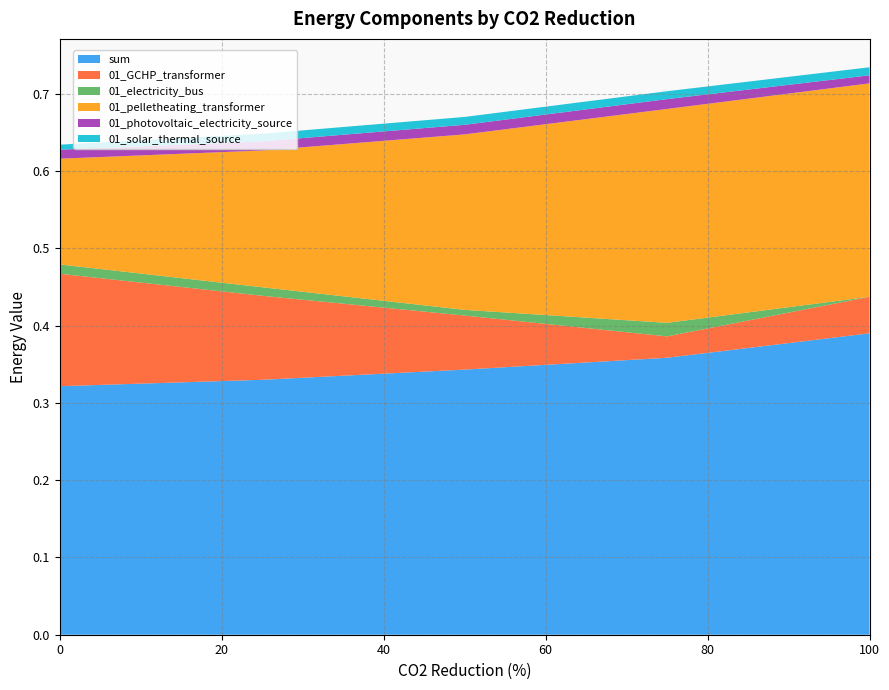

Reading left to right, list all the values displayed in this chart.

sum: 0=0.3	25=0.3	50=0.3	75=0.4	100=0.4
01_GCHP_transformer: 0=0.1	25=0.1	50=0.1	75=0.0	100=0.0
01_electricity_bus: 0=0.0	25=0.0	50=0.0	75=0.0	100=0.0
01_pelletheating_transformer: 0=0.1	25=0.2	50=0.2	75=0.3	100=0.3
01_photovoltaic_electricity_source: 0=0.0	25=0.0	50=0.0	75=0.0	100=0.0
01_solar_thermal_source: 0=0.0	25=0.0	50=0.0	75=0.0	100=0.0